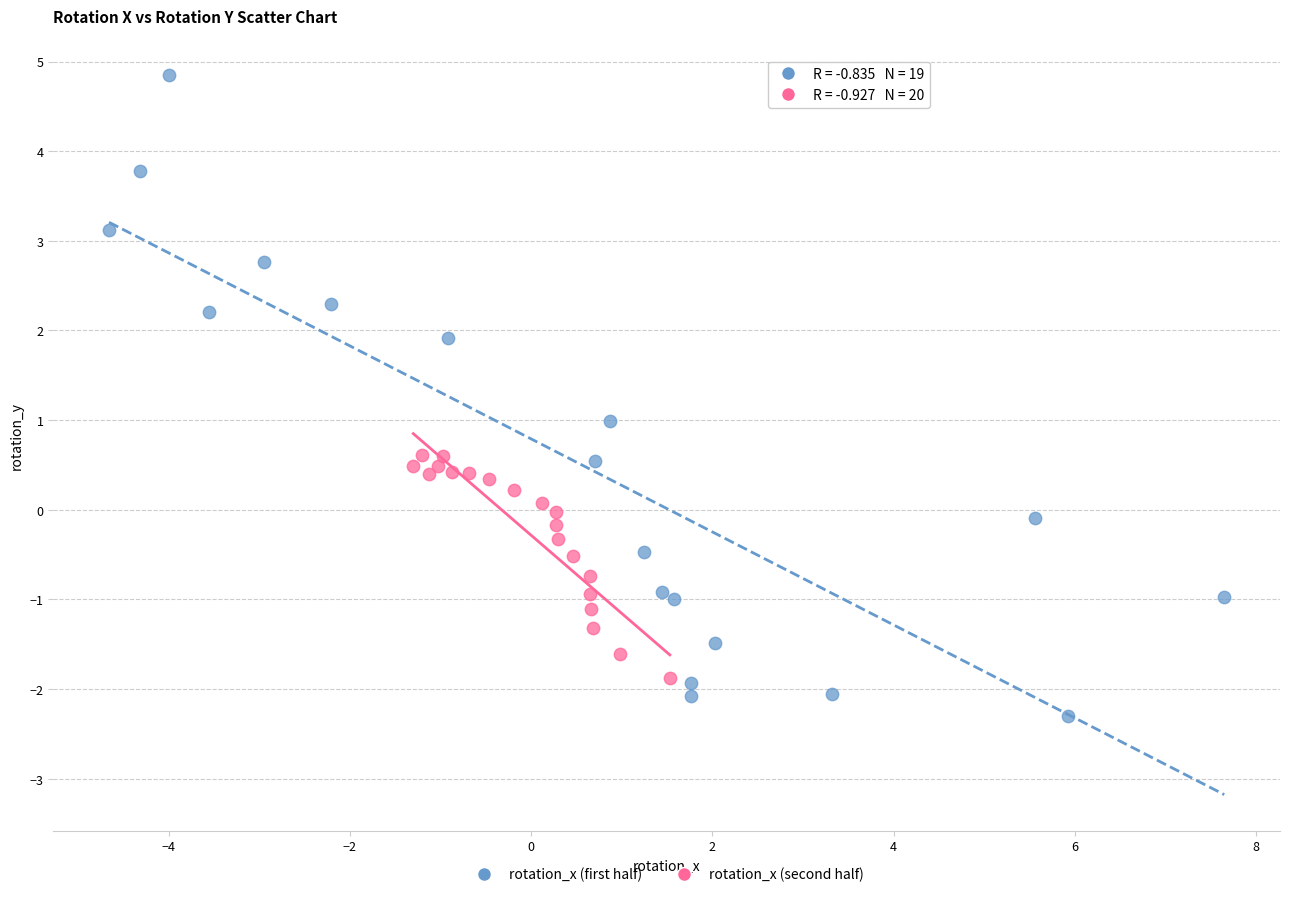

Which series contains the lowest Y value?

rotation_x (first half)